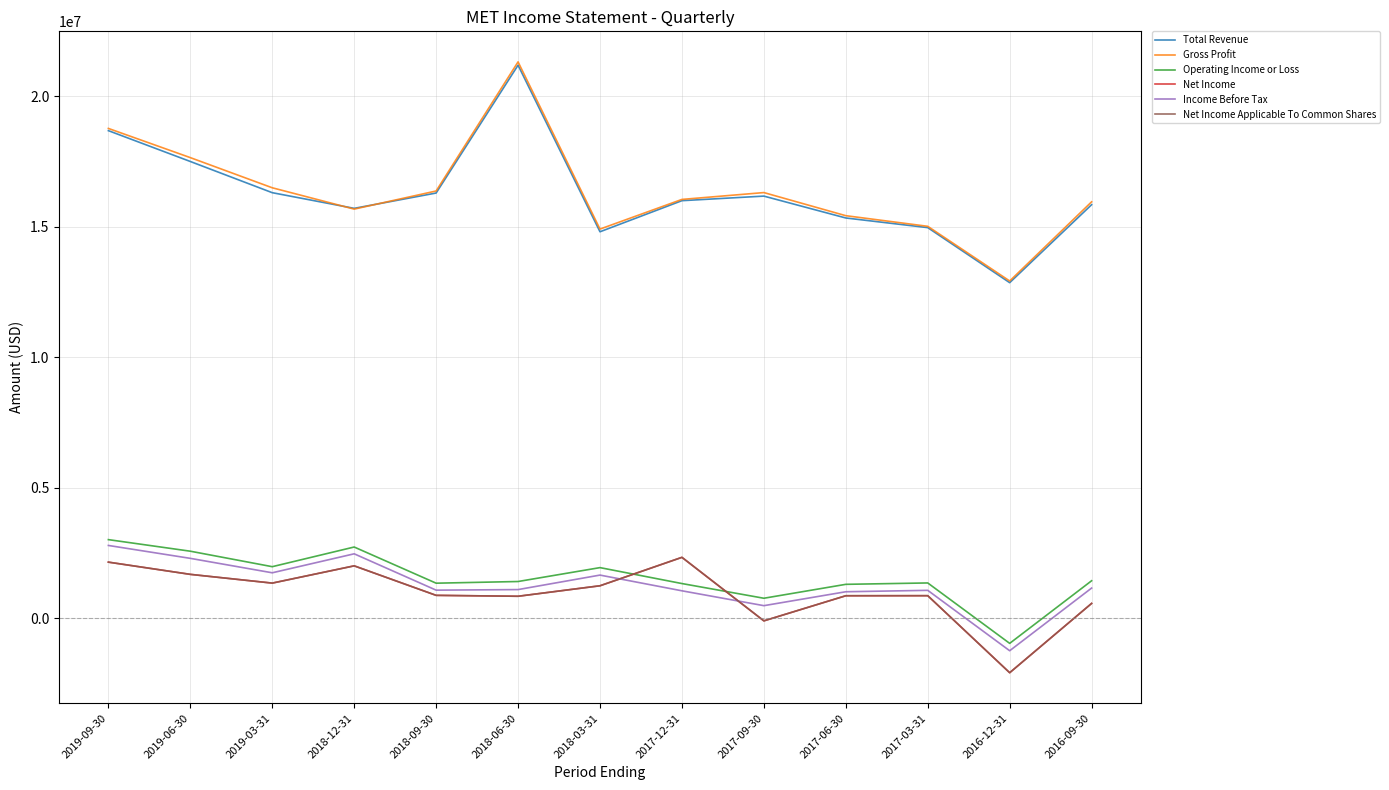

Does the chart display data point markers on the line(s)?

No